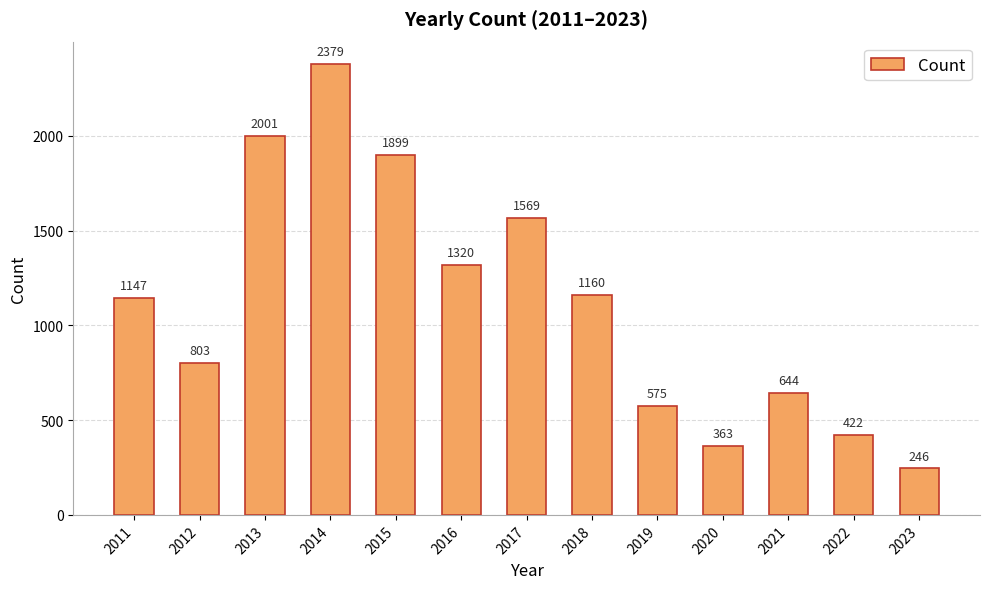

Which label corresponds to the smallest value in the chart?

2023